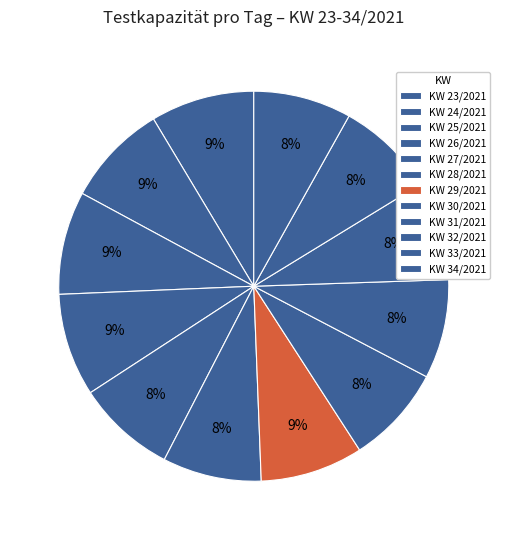

Rank the categories by value from highest to lowest.

23/2021, 25/2021, 26/2021, 29/2021, 24/2021, 27/2021, 31/2021, 32/2021, 28/2021, 30/2021, 33/2021, 34/2021